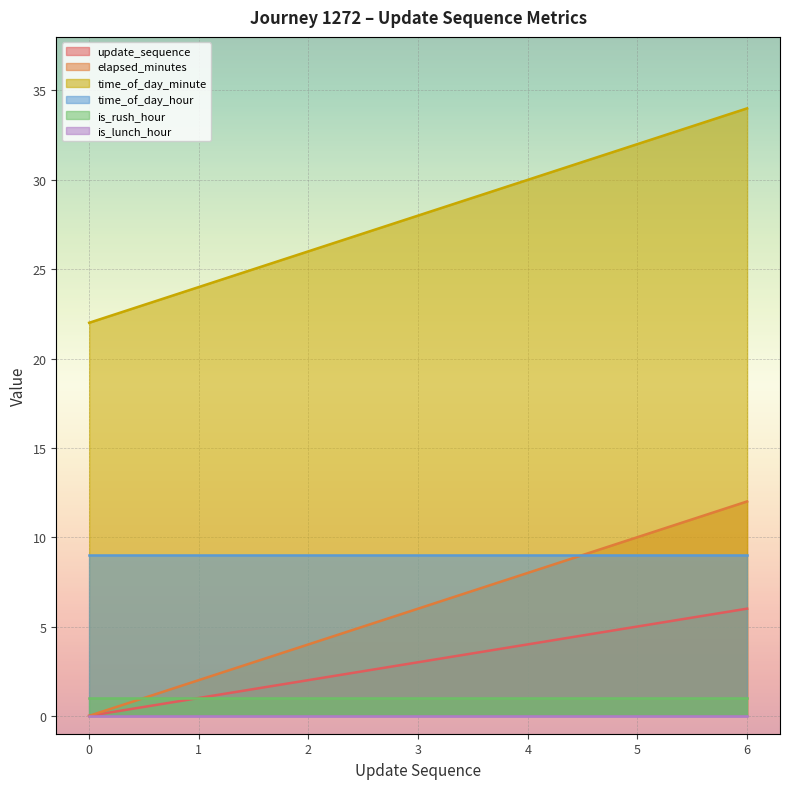

True or false: elapsed_minutes has more than 1 interior local peaks.

False